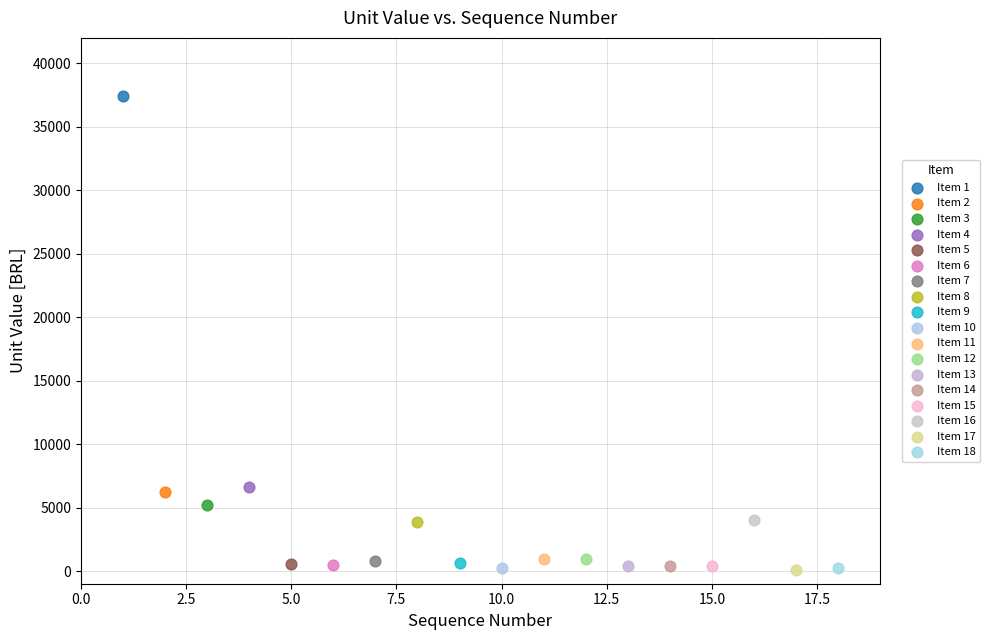

Which series reaches the maximum Y coordinate?

Item 1